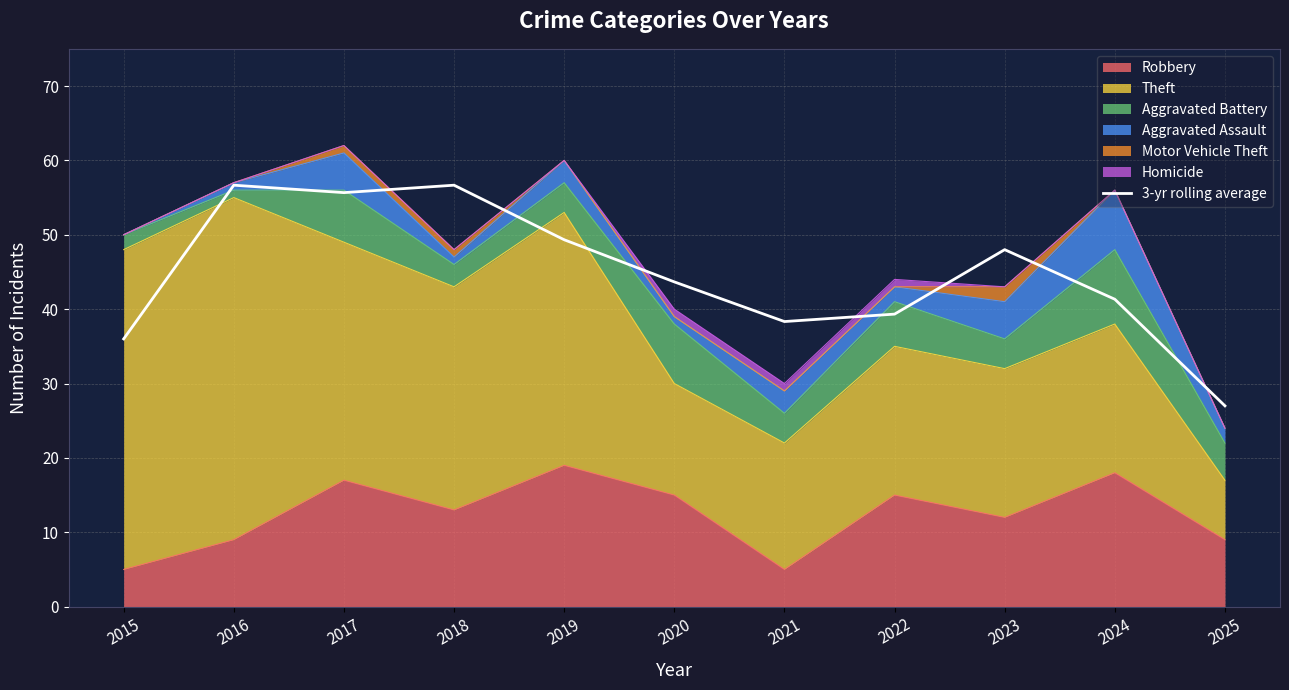

What is the difference between the values at 2023 and 2019?

1.3